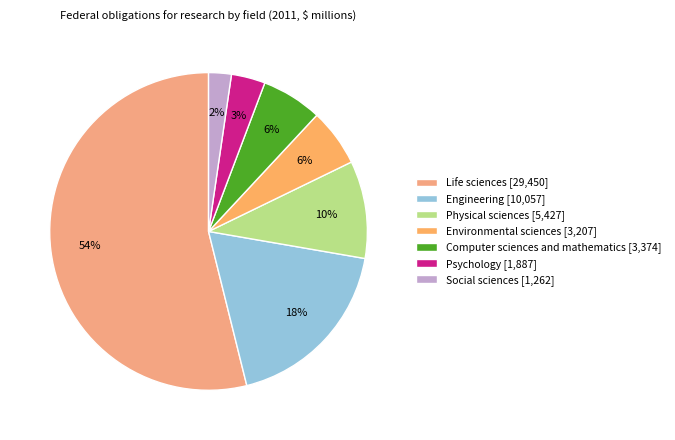

Is the sum of Engineering and Environmental sciences greater than half?

No